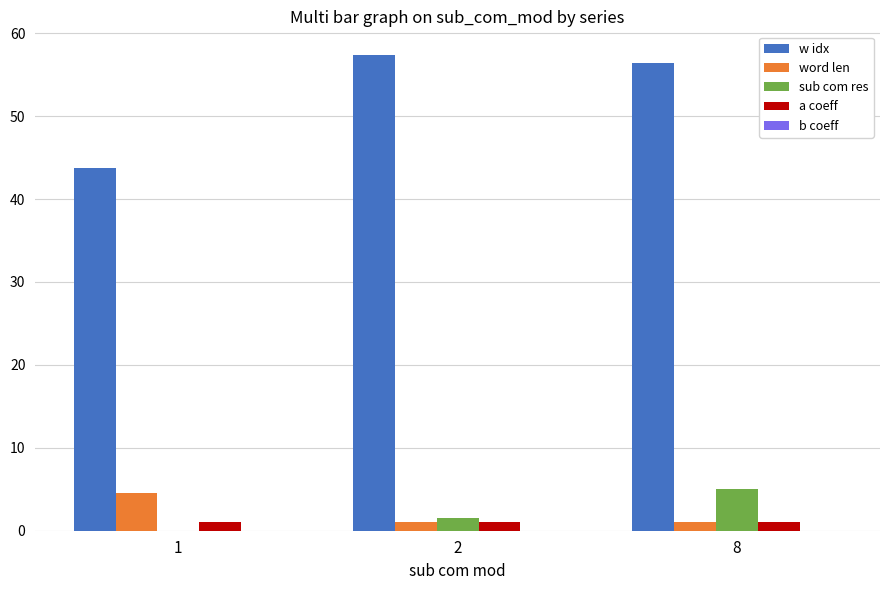

Which series has the widest spread of values?

w idx